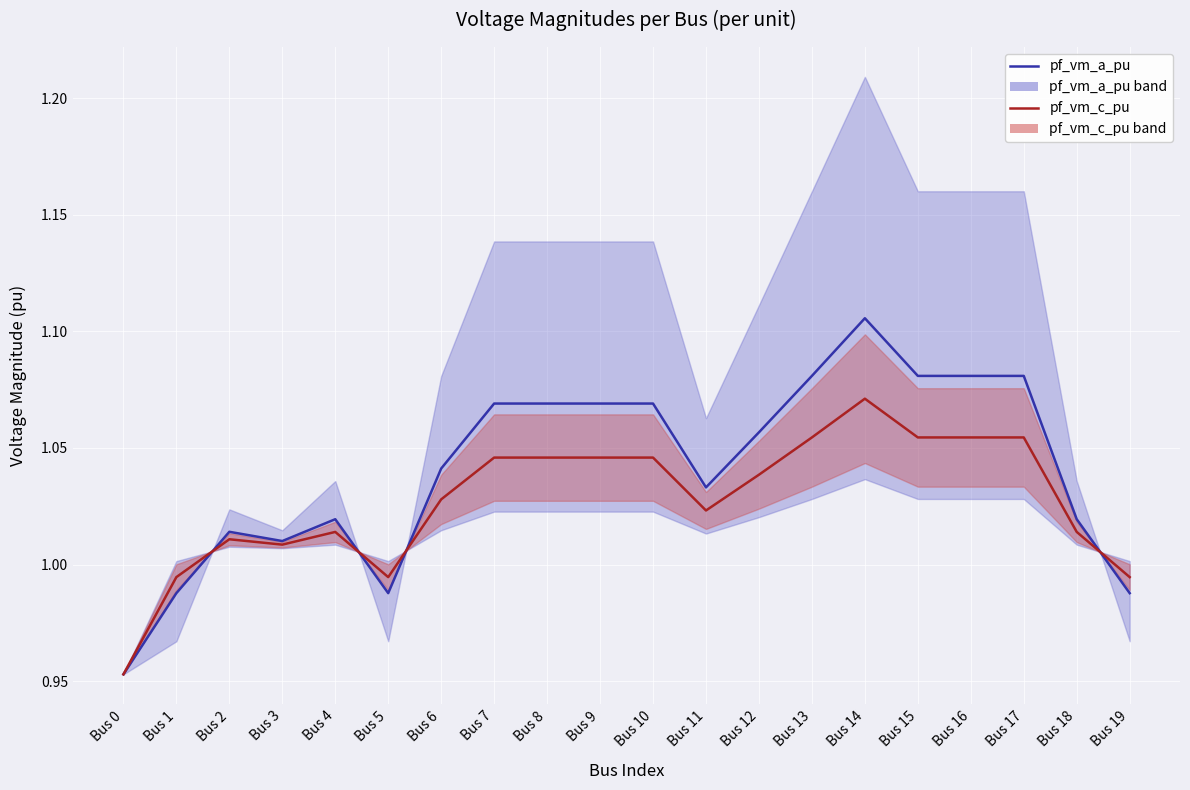

Reading left to right, extract all data points from this chart.

pf_vm_a_pu (blue center): Bus 0=1.0	Bus 1=1.0	Bus 2=1.0	Bus 3=1.0	Bus 4=1.0	Bus 5=1.0	Bus 6=1.0	Bus 7=1.1	Bus 8=1.1	Bus 9=1.1	Bus 10=1.1	Bus 11=1.0	Bus 12=1.1	Bus 13=1.1	Bus 14=1.1	Bus 15=1.1	Bus 16=1.1	Bus 17=1.1	Bus 18=1.0	Bus 19=1.0
pf_vm_c_pu (red center): Bus 0=1.0	Bus 1=1.0	Bus 2=1.0	Bus 3=1.0	Bus 4=1.0	Bus 5=1.0	Bus 6=1.0	Bus 7=1.0	Bus 8=1.0	Bus 9=1.0	Bus 10=1.0	Bus 11=1.0	Bus 12=1.0	Bus 13=1.1	Bus 14=1.1	Bus 15=1.1	Bus 16=1.1	Bus 17=1.1	Bus 18=1.0	Bus 19=1.0